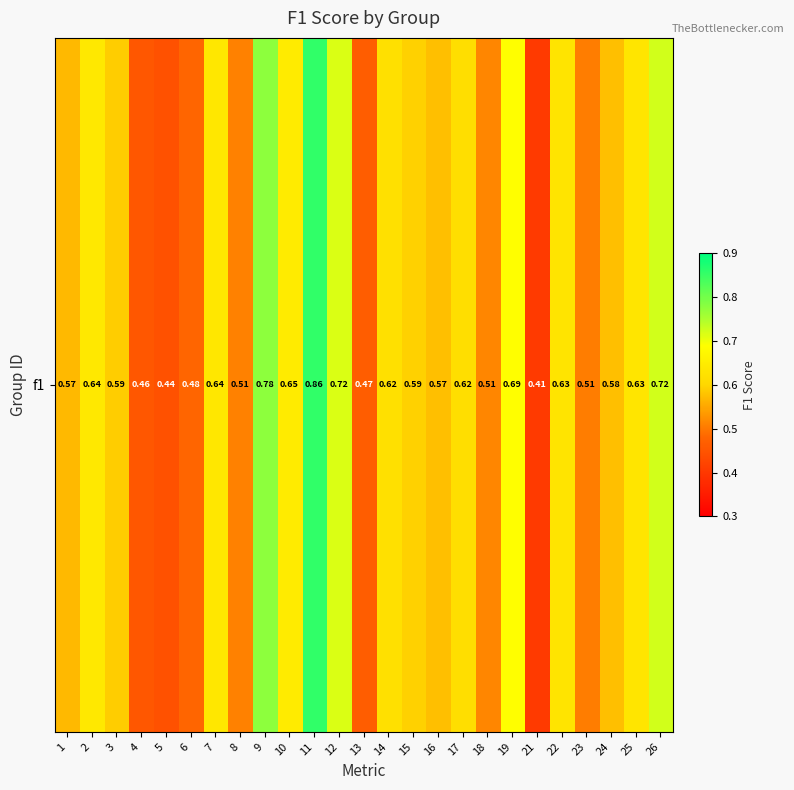

The chart shows a value of 0.1 at 8. True or false?

False